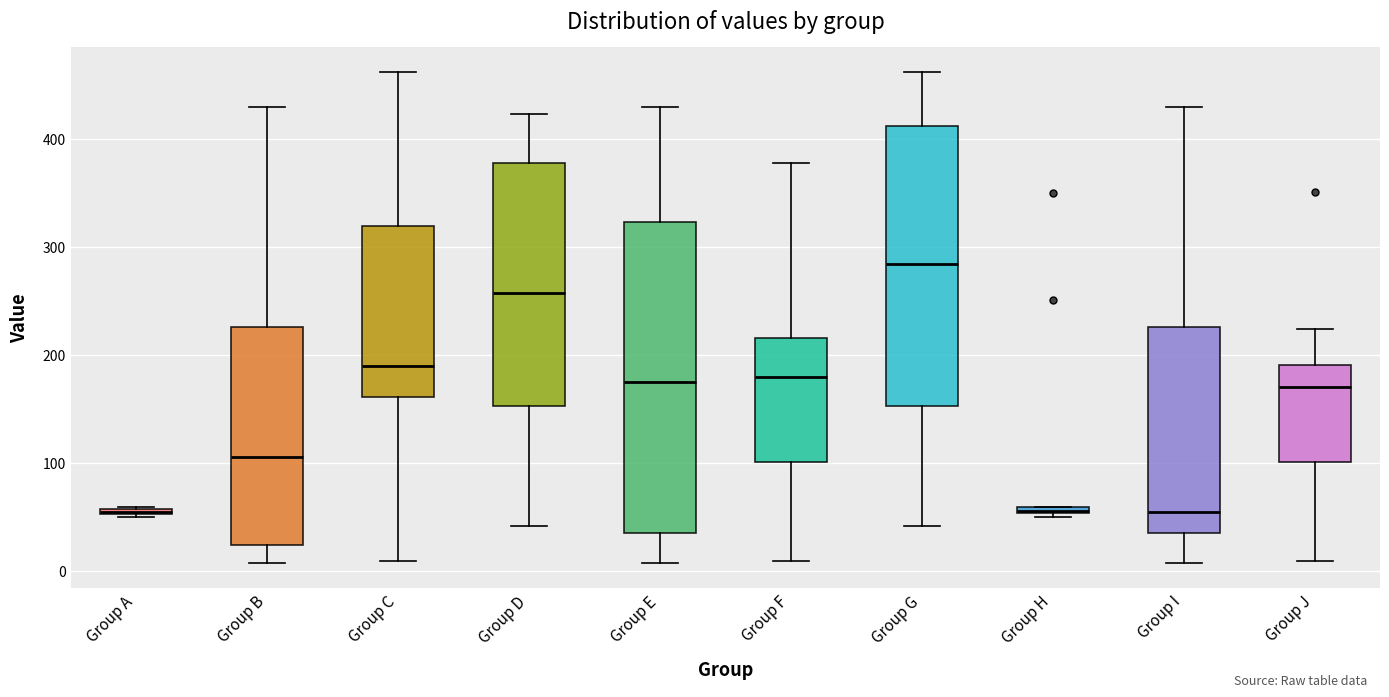

Where is the lower edge of the box for Group D on the y-axis? The values are not printed on the chart, so give them approximately, as read against the axis.

150